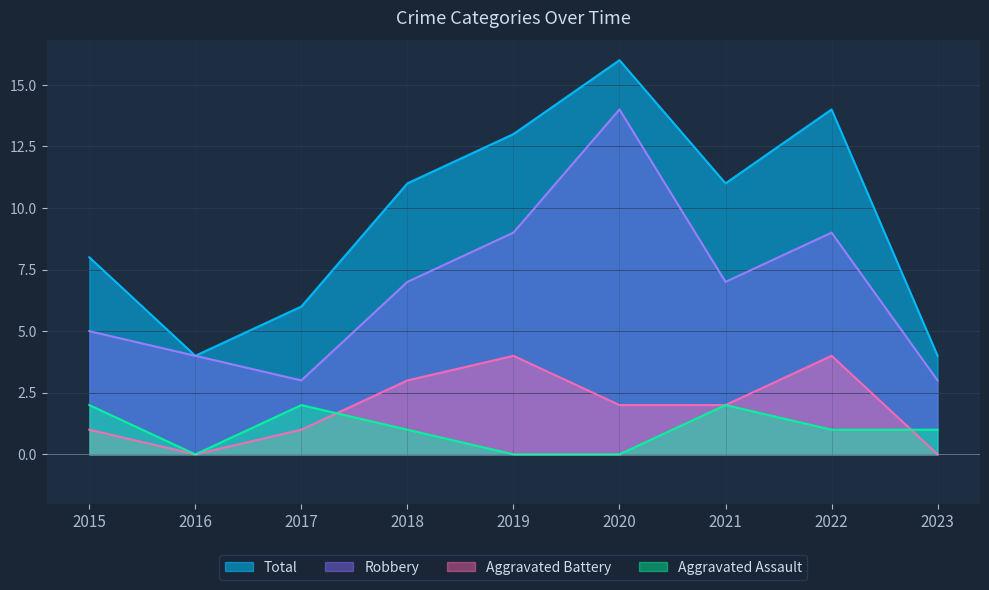

List the series in order of their peak value, lowest first.

Aggravated Assault, Aggravated Battery, Robbery, Total